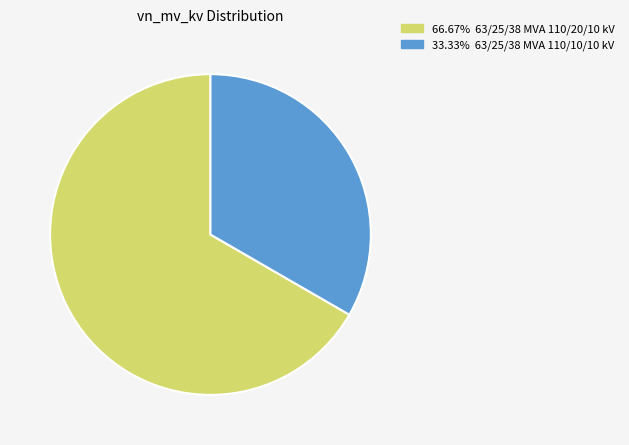

Is there a majority slice in this chart?

Yes